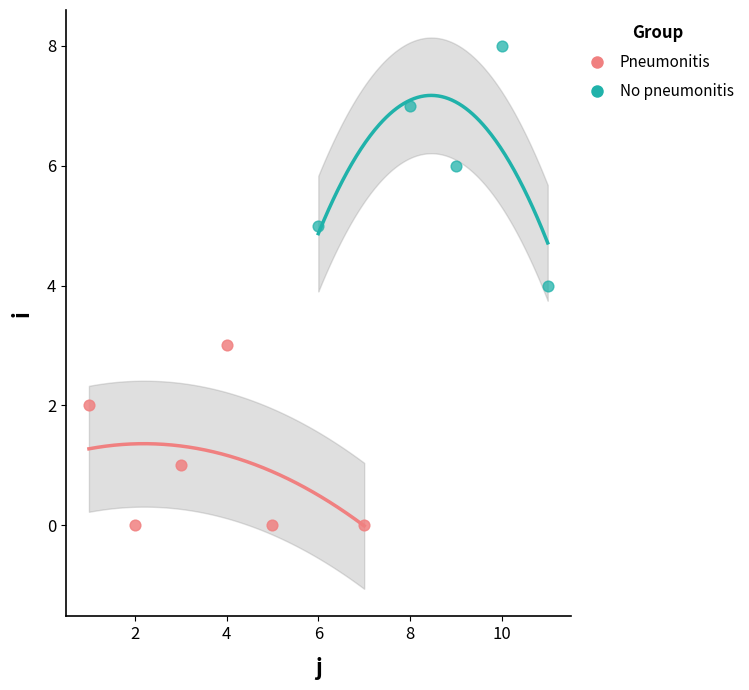

Which series has the largest Y range (max minus min)?

No pneumonitis